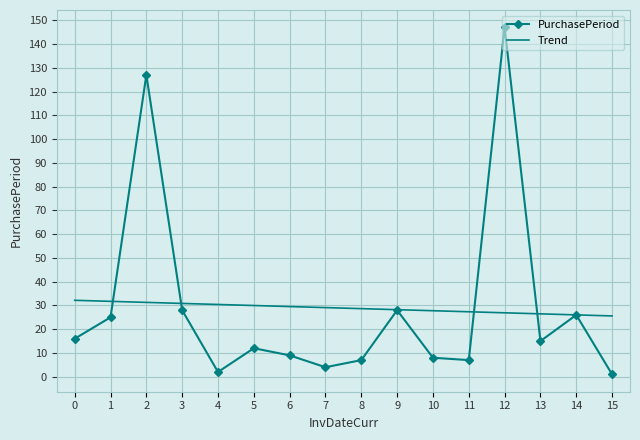

What is the spread (max minus min) of values at 0?

16.2